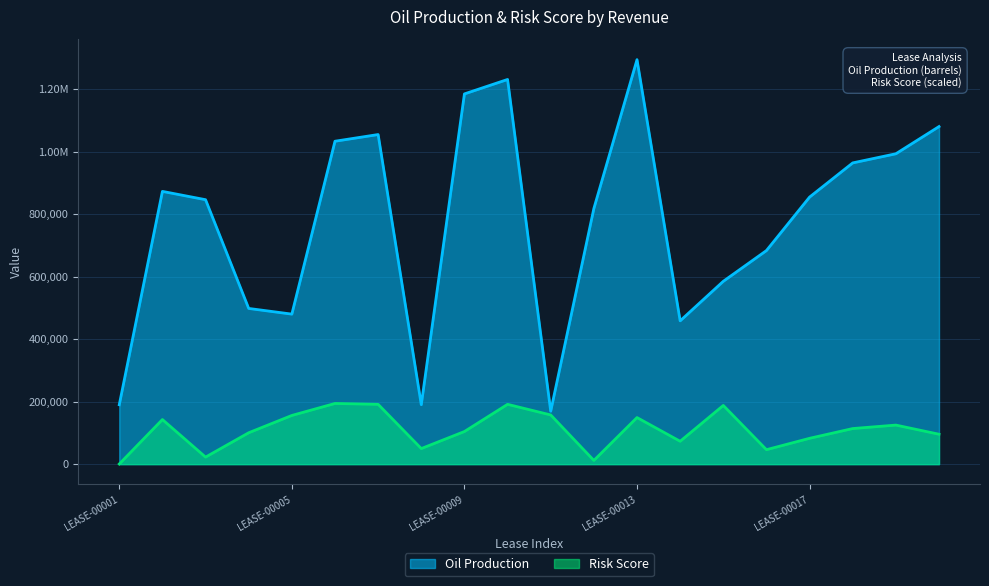

True or false: Oil Production and Risk Score intersect in this chart.

False